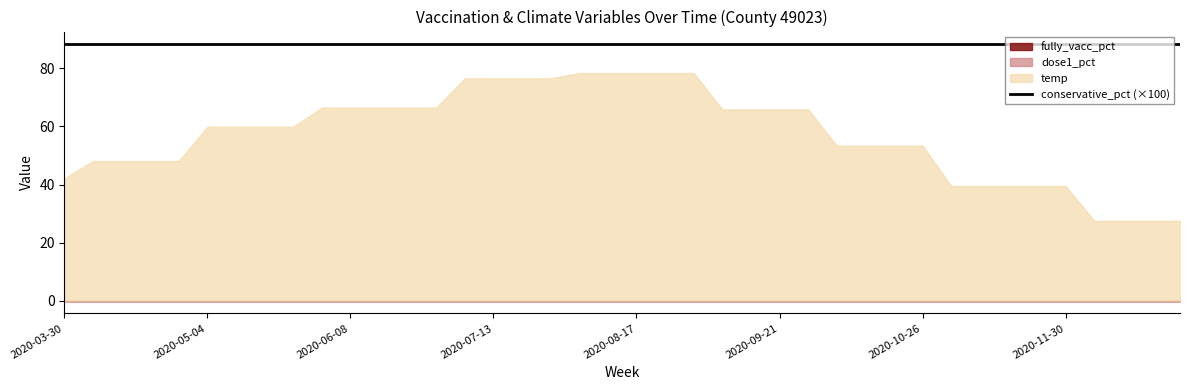

True or false: dose1_pct and conservative_pct intersect in this chart.

False